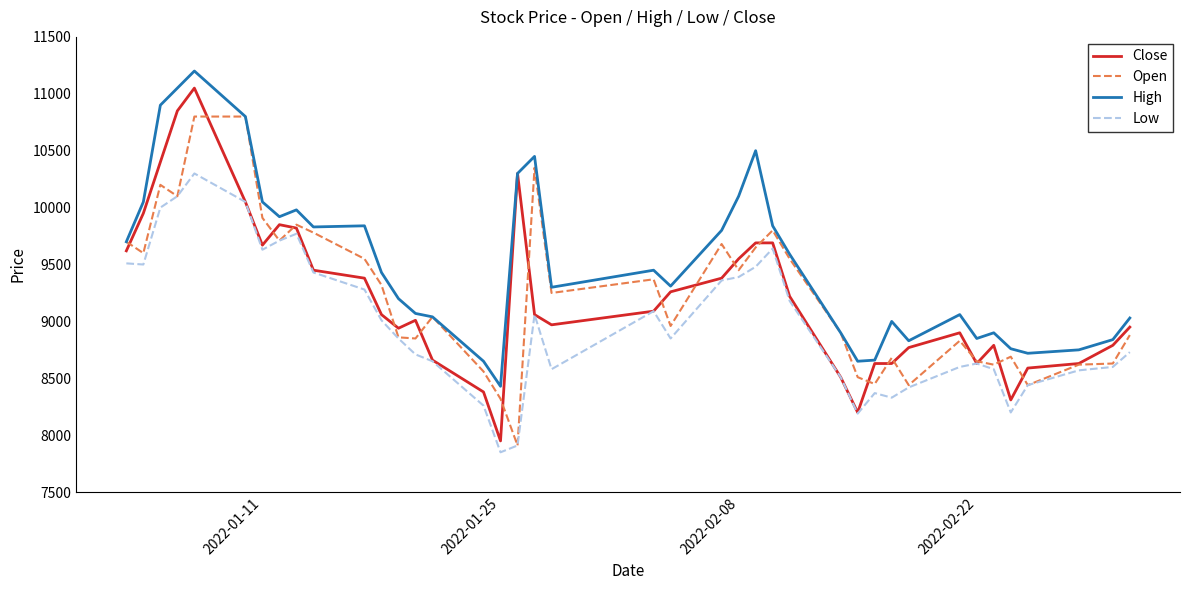

What is the maximum value shown in the chart?

11200